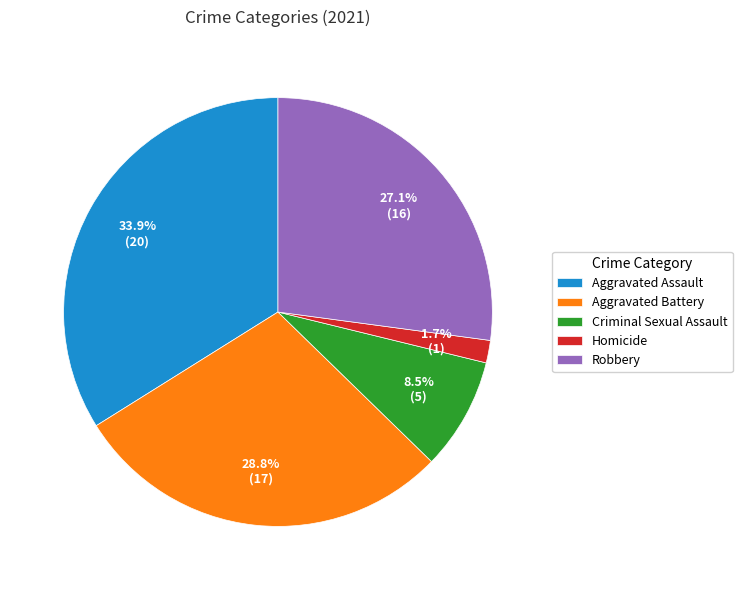

Which has a higher value, Aggravated Assault or Robbery?

Aggravated Assault